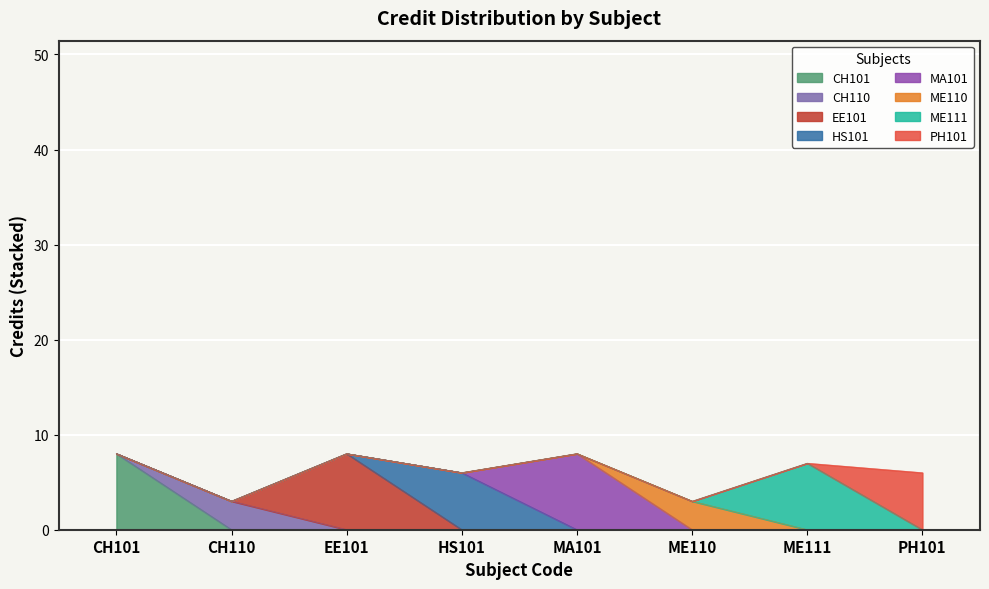

At which category does the chart reach its minimum across all series?

CH110